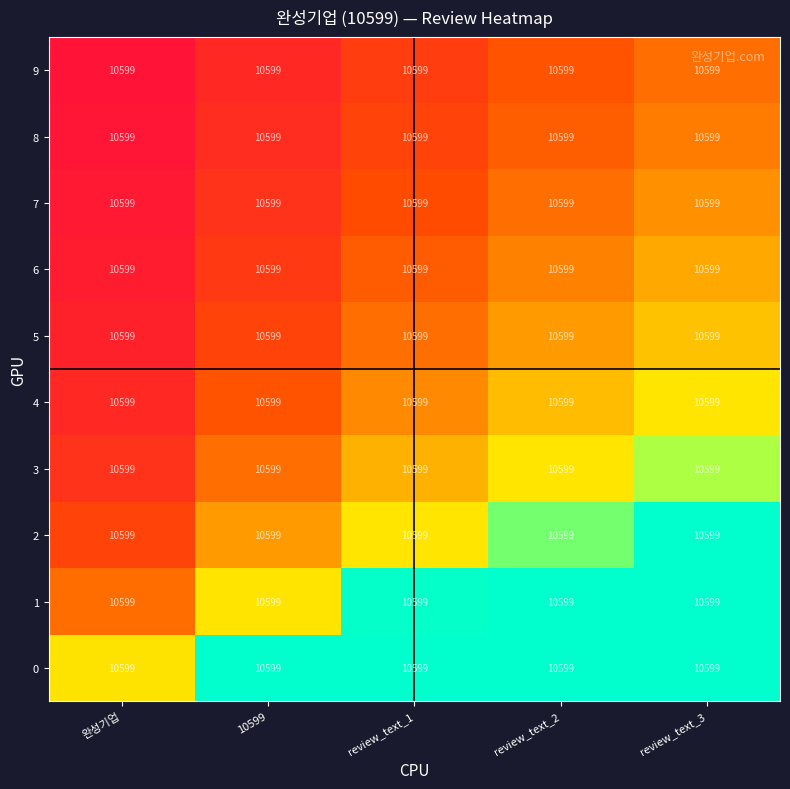

List the series in order of their peak value, highest first.

0, 1, 2, 3, 4, 5, 6, 7, 8, 9